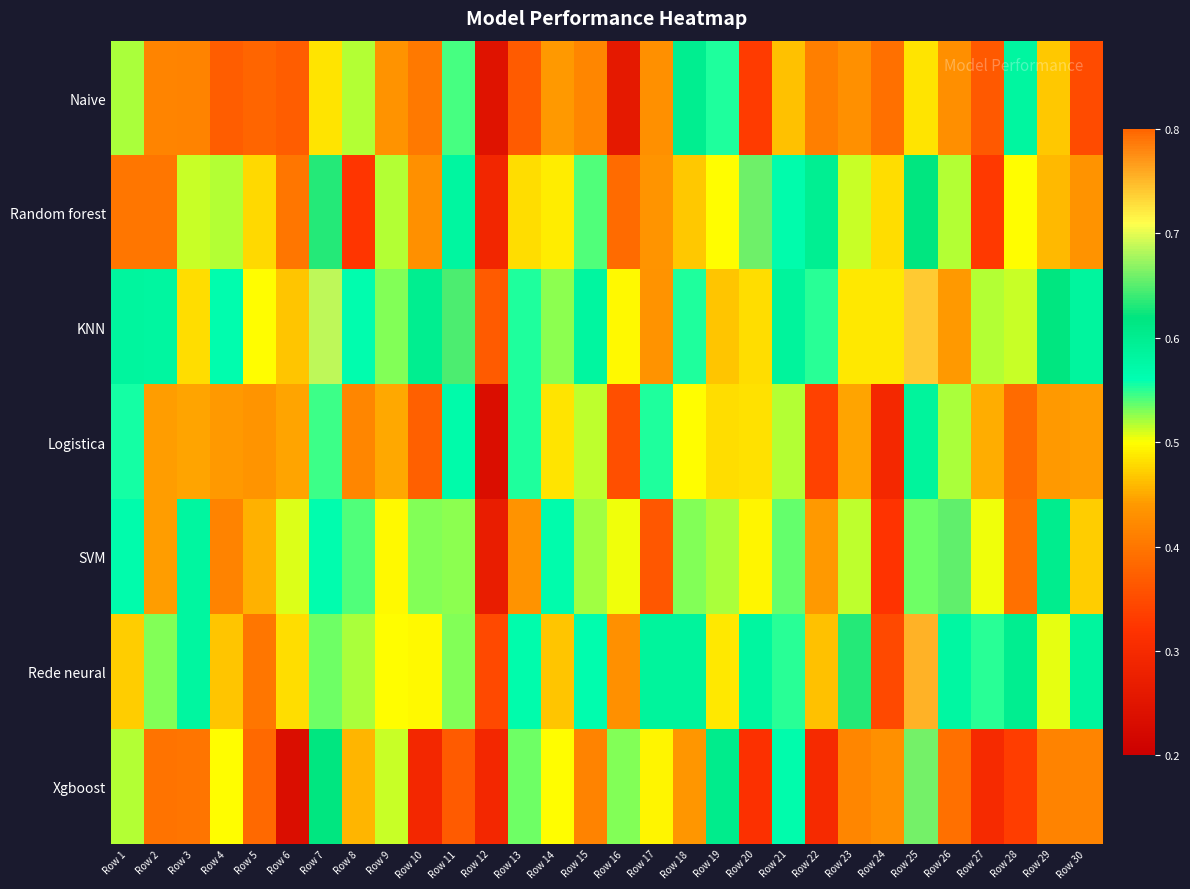

What is the difference between the highest and lowest values at Row 3?

0.2